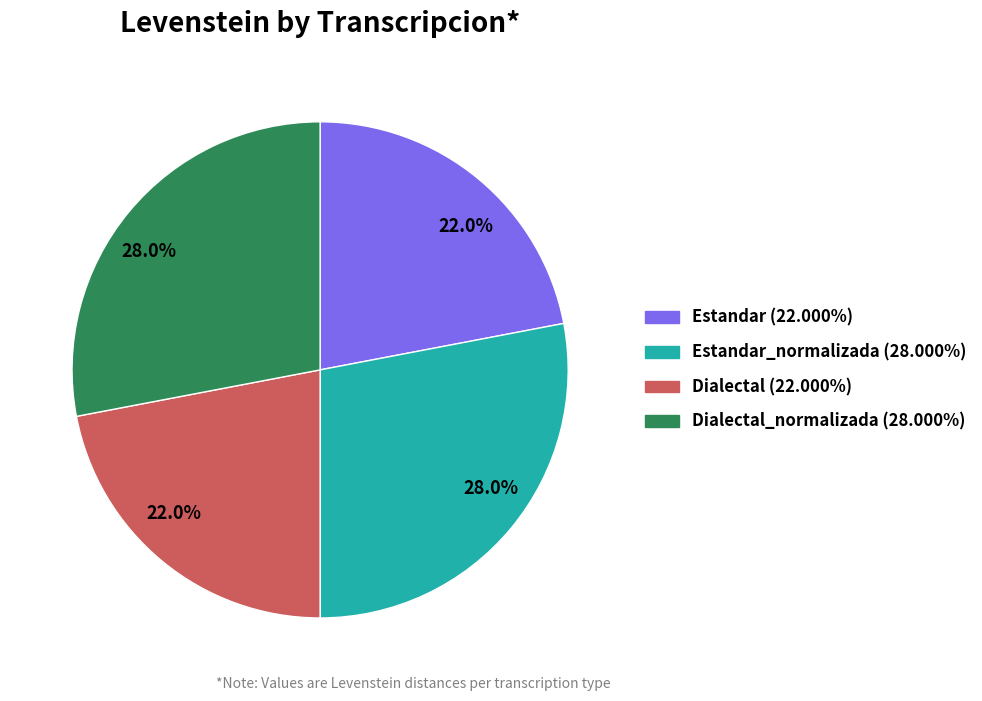

Does any single category account for the majority?

No